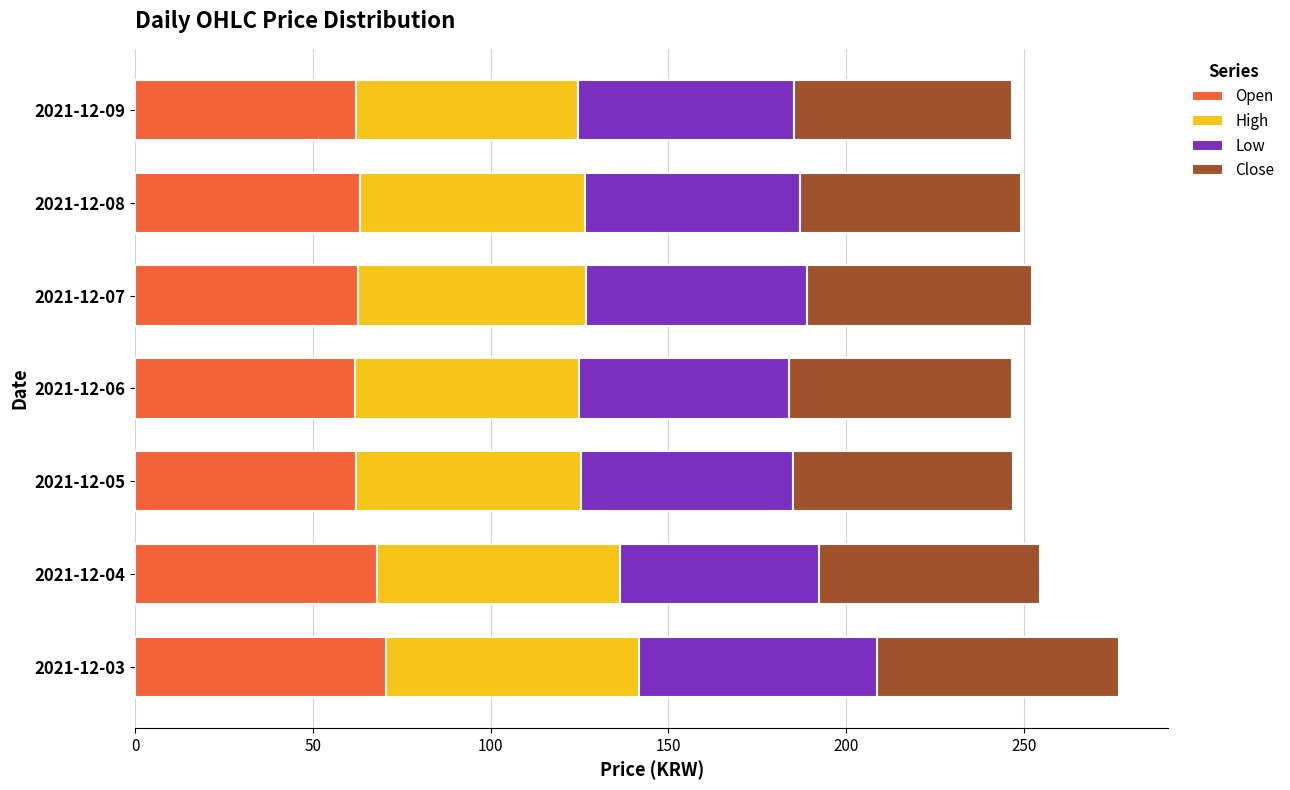

The Open series shows 62.2 at 2021-12-09. True or false?

True